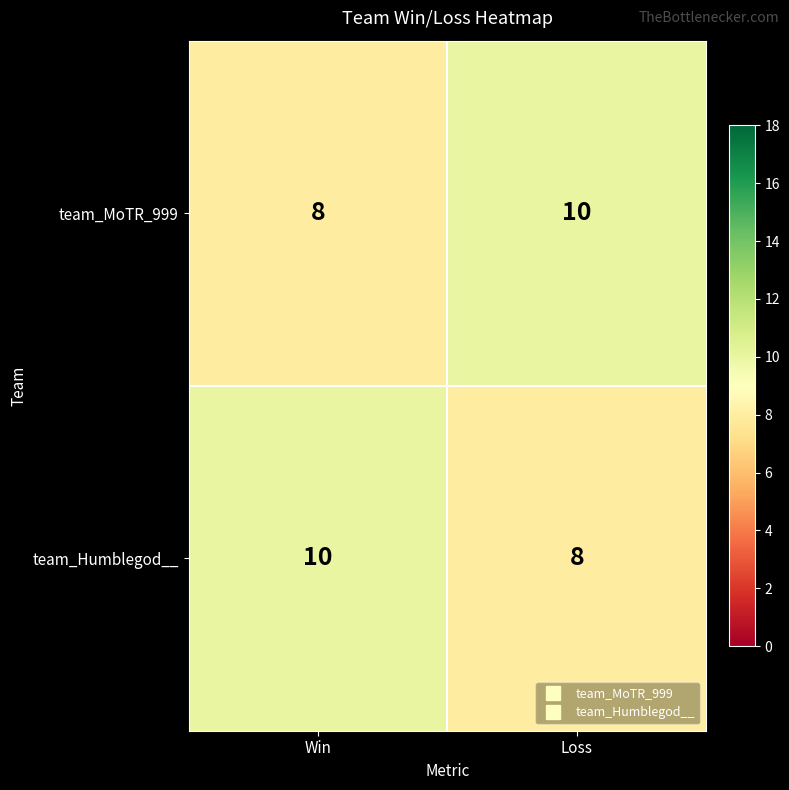

How many values in the team_Humblegod__ series are below 10?

1